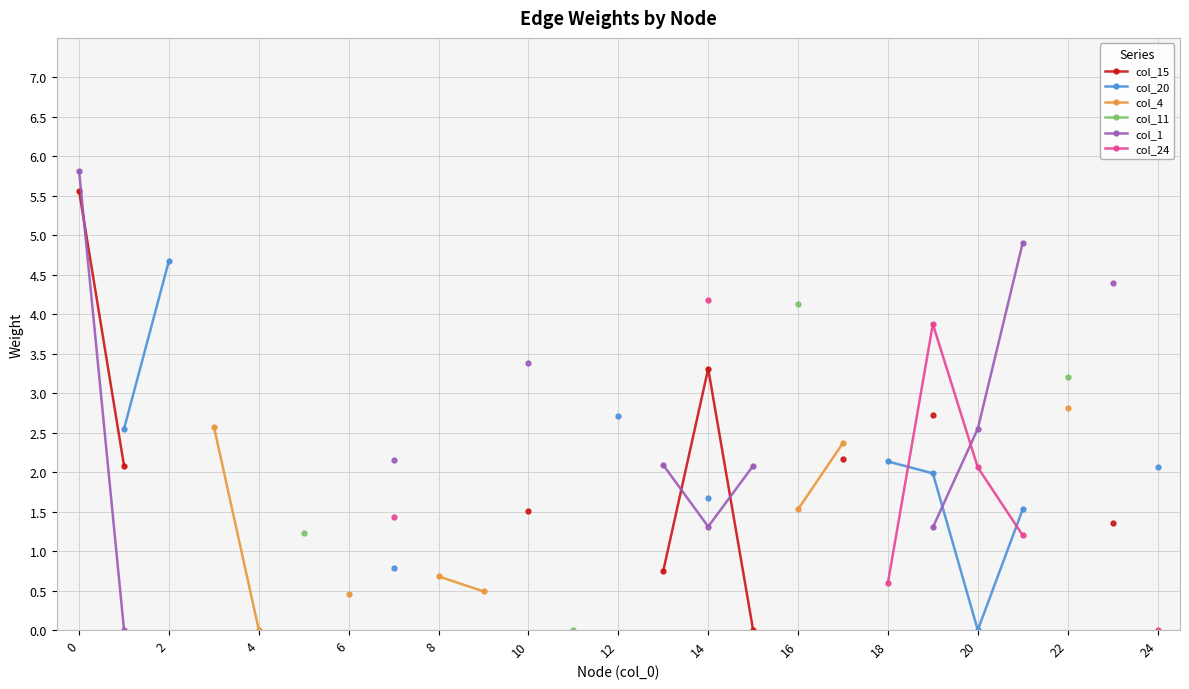

What are all the series names shown in the legend?

col_15, col_20, col_4, col_11, col_1, col_24